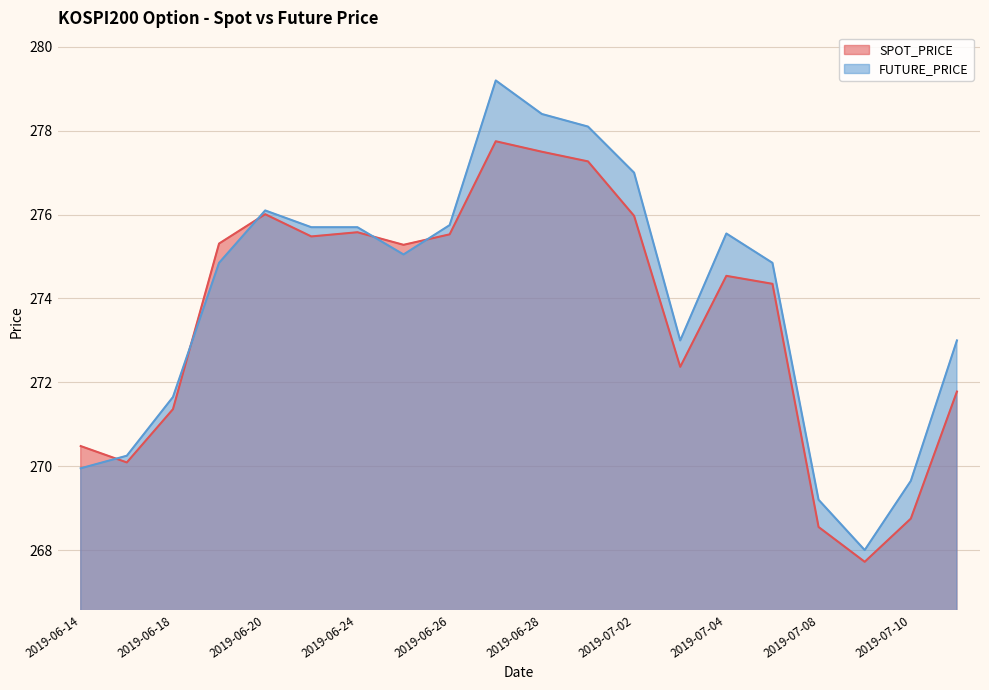

What is the average value of the SPOT_PRICE series?

273.6